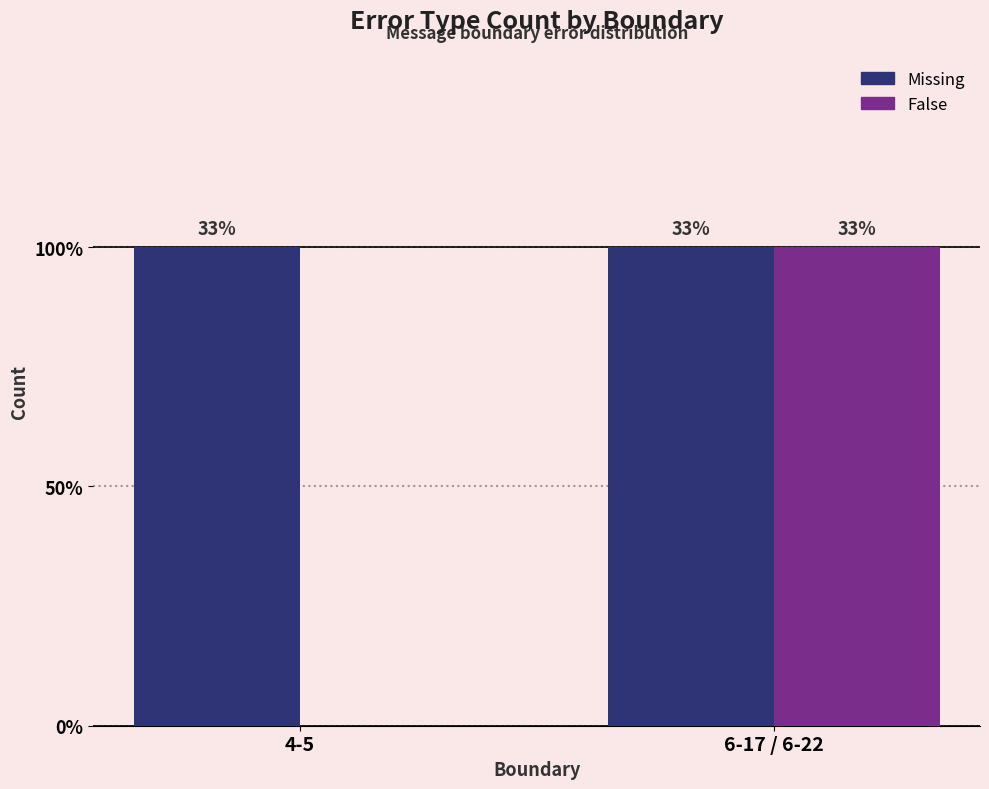

Which series has the largest total across all categories?

Missing